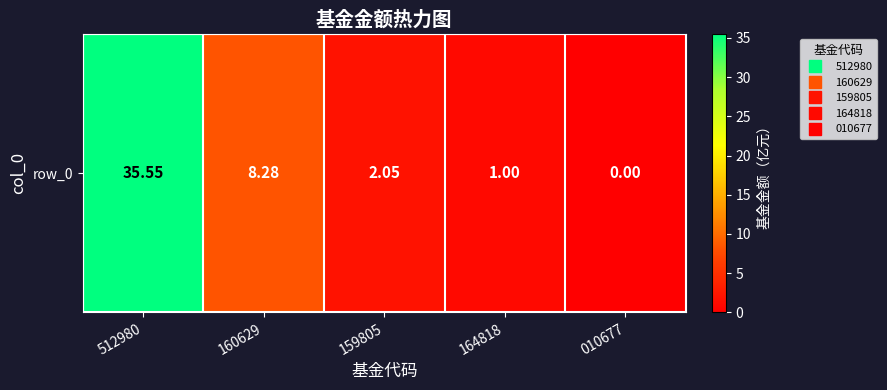

What is the maximum value shown in the chart?

35.5